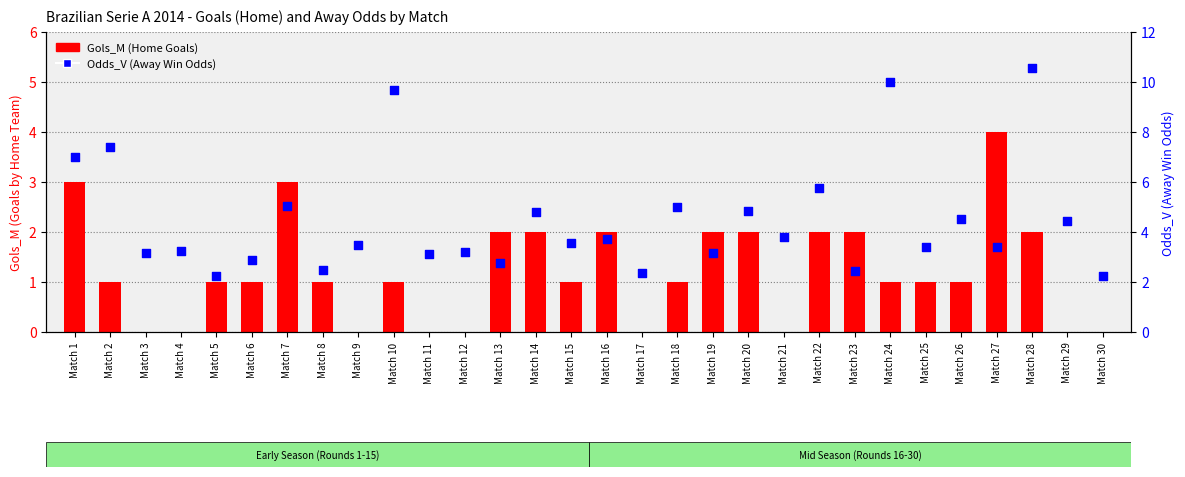

Which series has the largest total across all categories?

Odds_V (Away Win Odds)